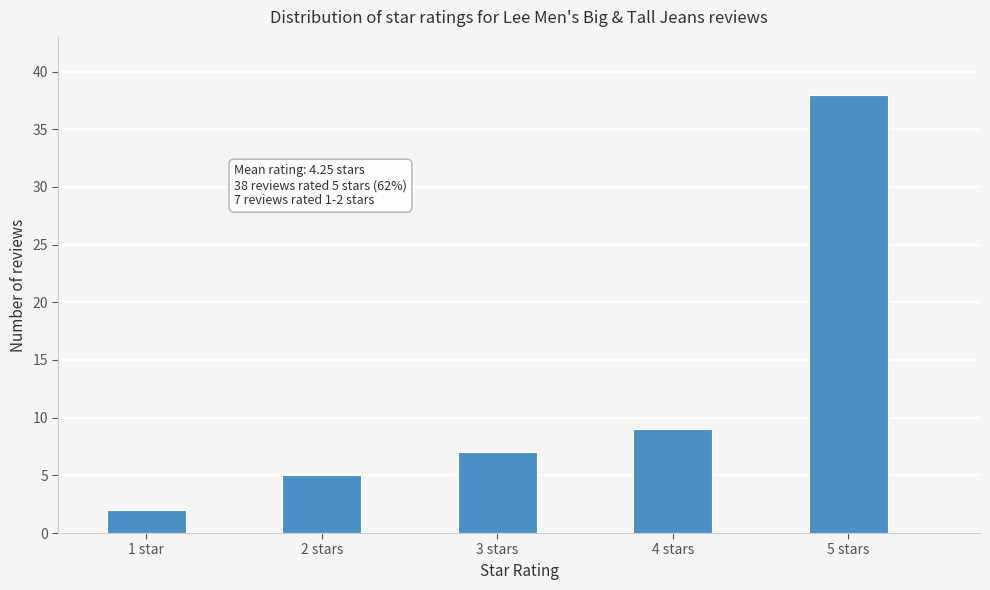

Reading left to right, transcribe all the data shown in this chart.

1 star=2	2 stars=5	3 stars=7	4 stars=9	5 stars=38